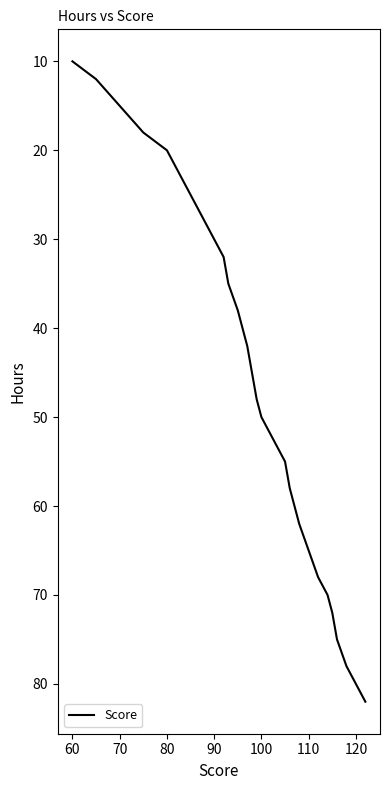

What is the smallest value displayed?

10